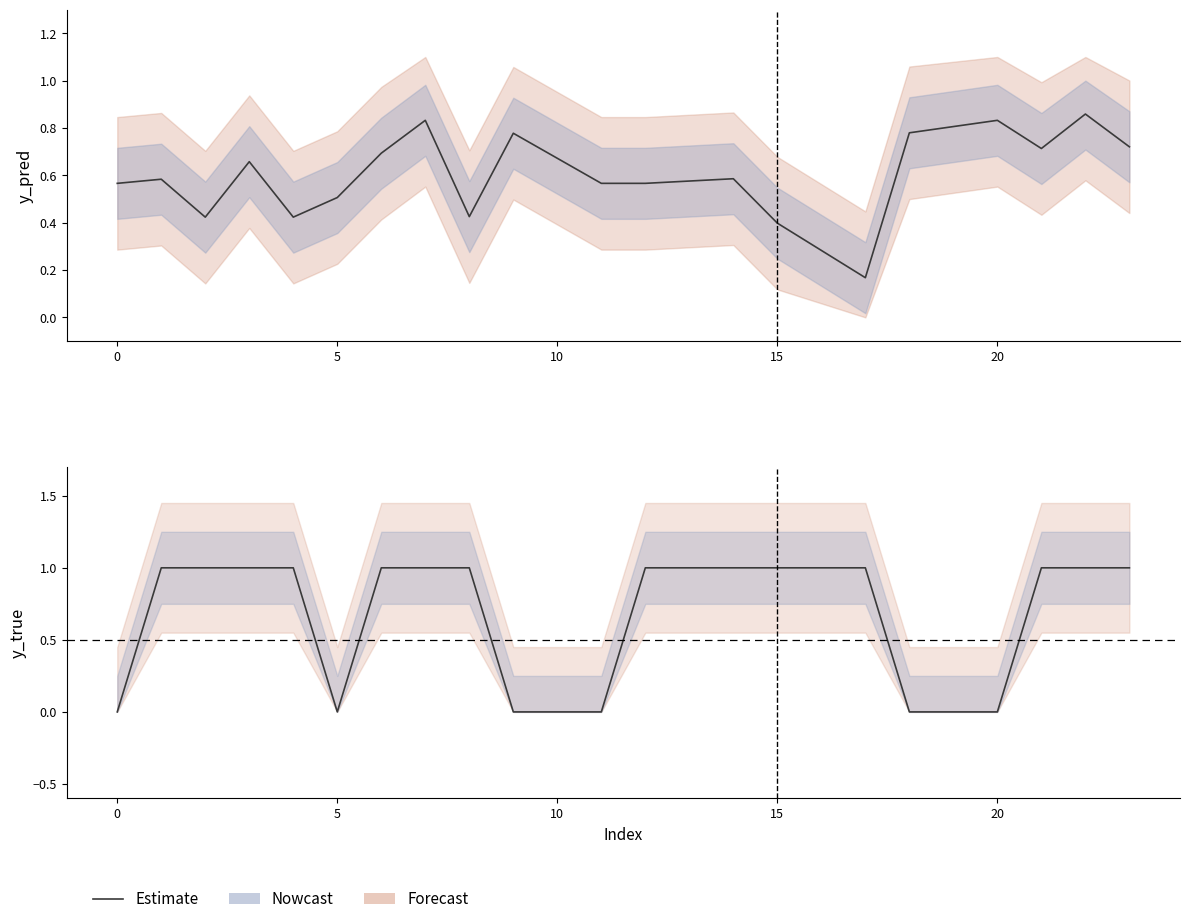

Reading left to right, list all the values displayed in this chart.

y_pred: 0.6	0.6	0.4	0.7	0.4	0.5	0.7	0.8	0.4	0.8	0.6	0.6	0.6	0.4	0.2	0.8	0.8	0.7	0.9	0.7
y_true: 0.0	1.0	1.0	1.0	1.0	0.0	1.0	1.0	1.0	0.0	0.0	1.0	1.0	1.0	1.0	0.0	0.0	1.0	1.0	1.0